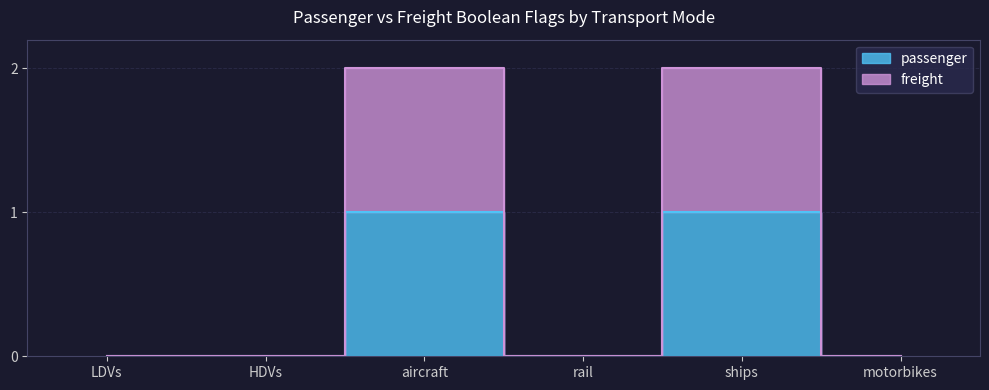

Which label corresponds to the smallest value in the chart?

LDVs